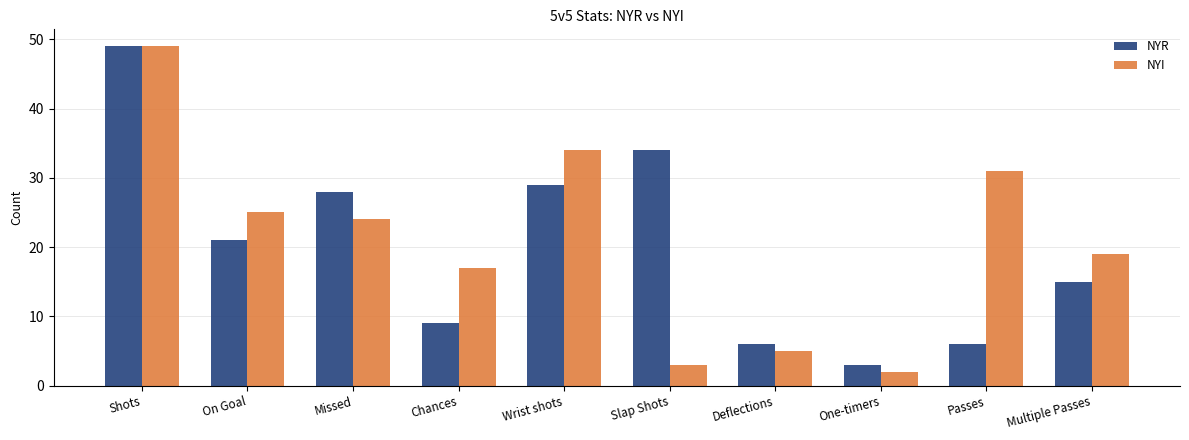

Which series has the largest range (max minus min)?

NYI